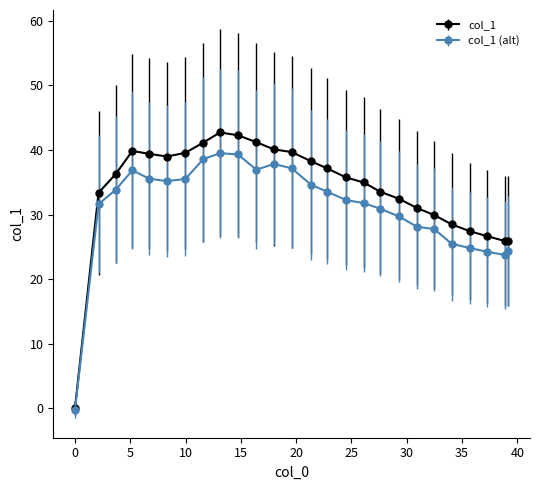

List the series in order of their overall mean, highest first.

col_1, col_1 (alt)